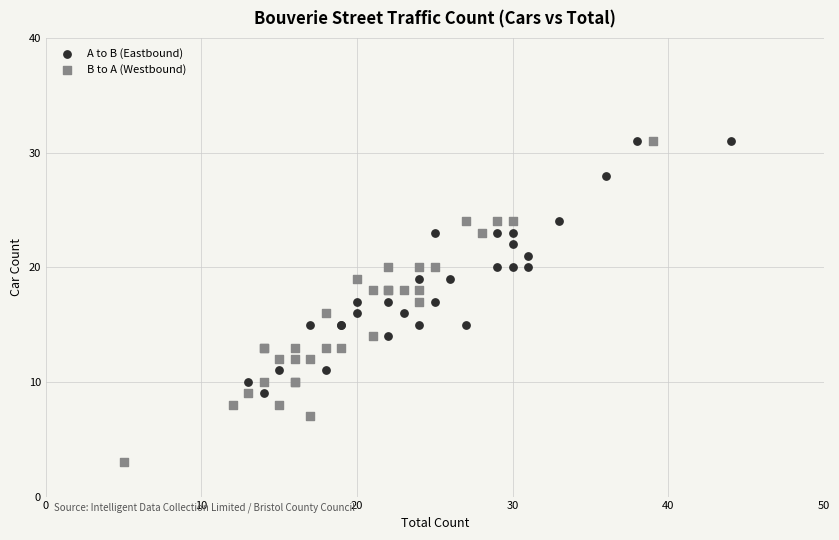

Which series has the largest Y range (max minus min)?

B to A (Westbound)